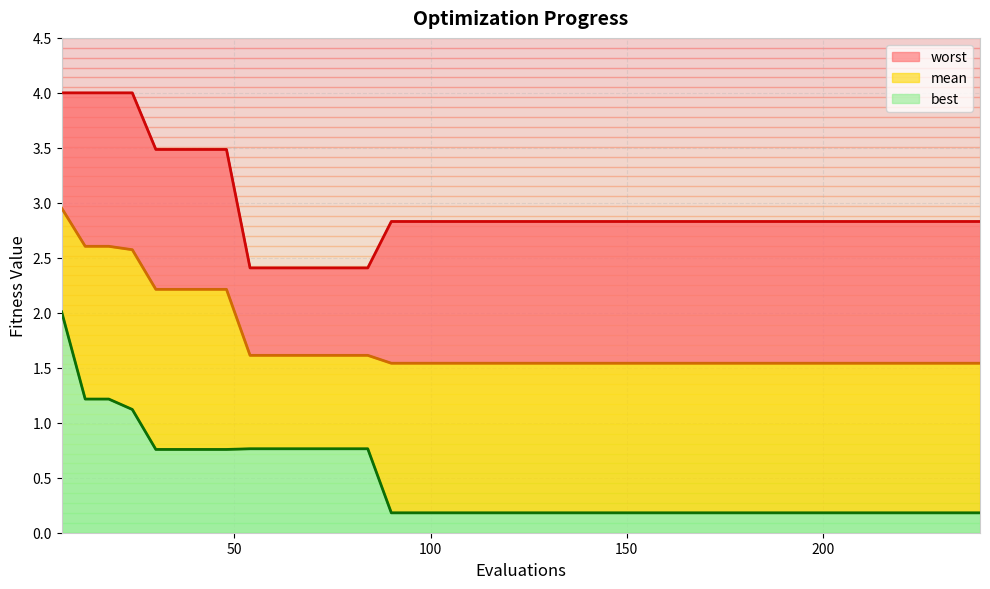

What is the difference between the highest and lowest values at 150?

2.6